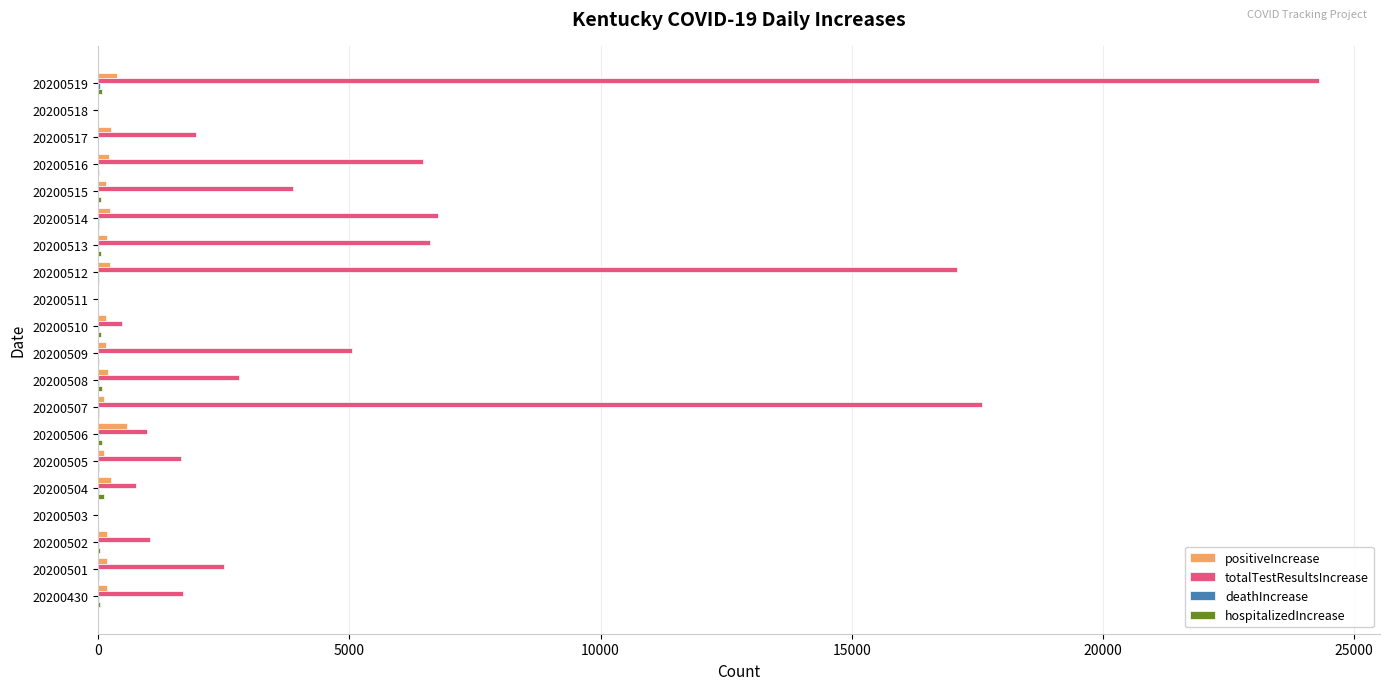

What is the greatest value displayed?

24301